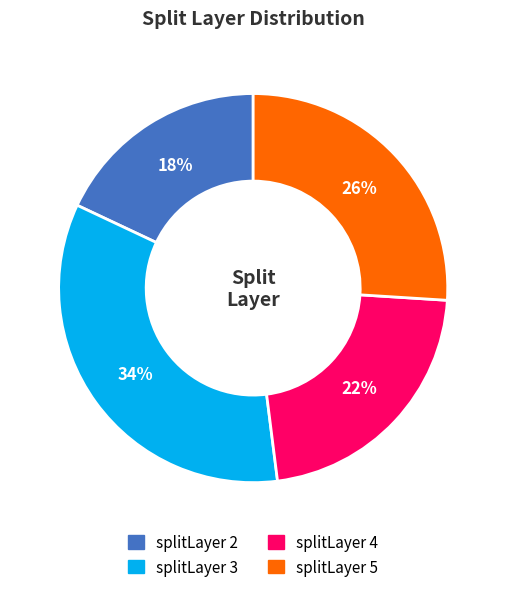

Is there any slice that represents more than half of the pie?

No